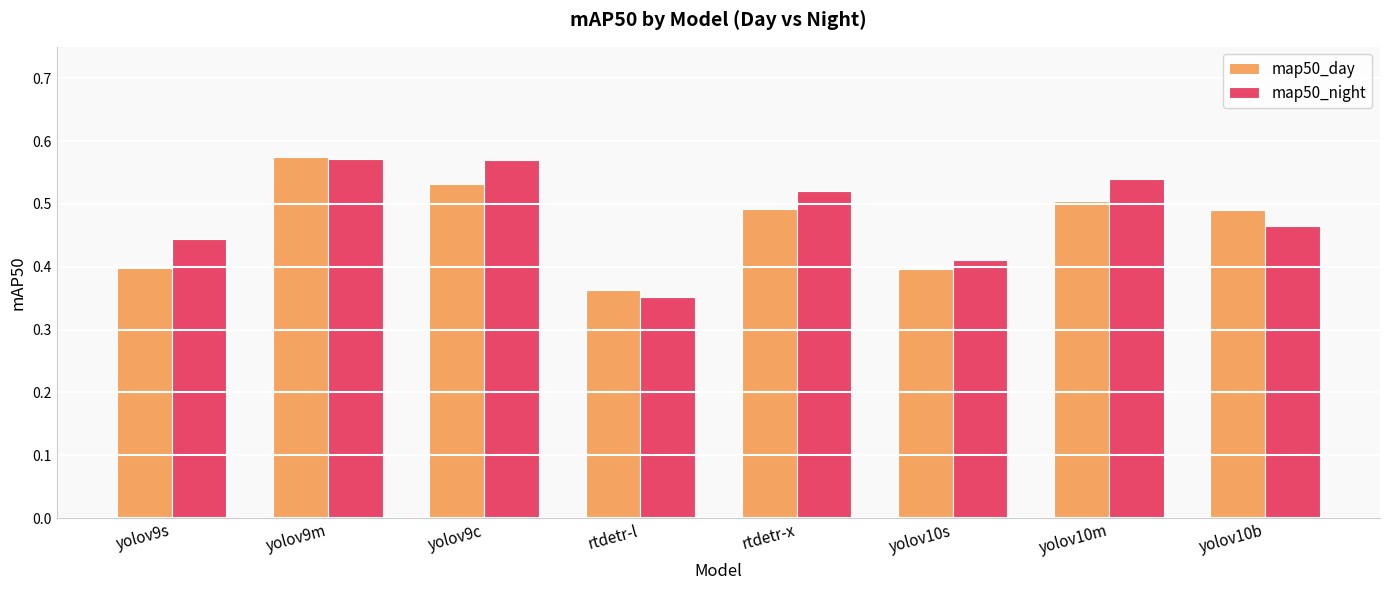

Where is map50_night nearest to the value 0?

rtdetr-l